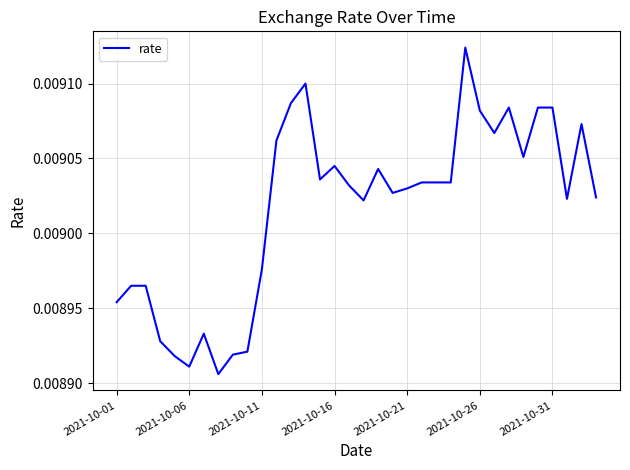

How many lines are shown in the chart?

1